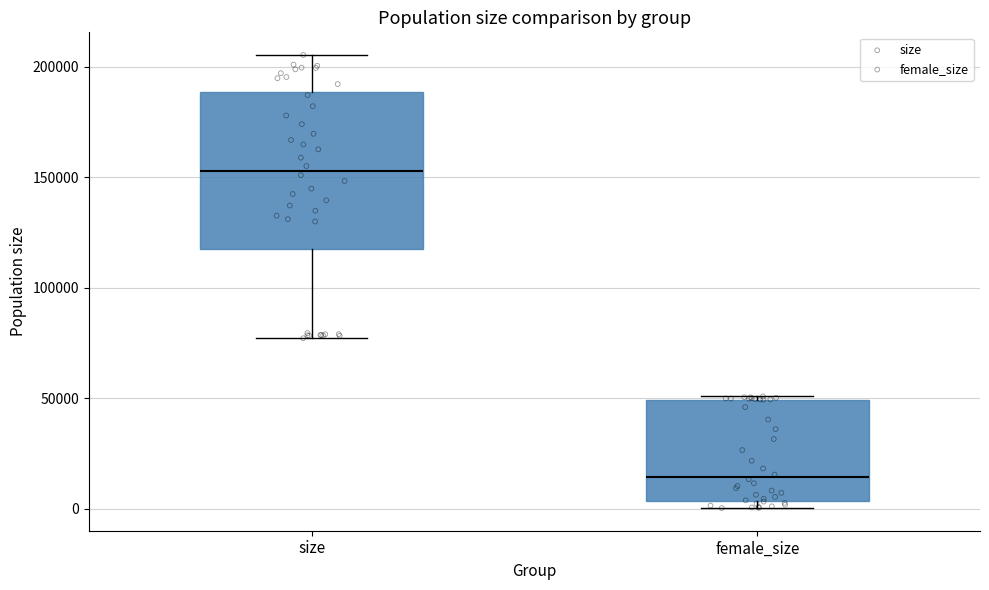

Reading left to right, transcribe this box plot: for each box, give where its median line is, the range the box spans, and where its two whiskers end, as read against the y-axis. The values are not printed on the chart, so give them approximately, as read against the axis.

size: median 155000, box 115000 to 190000, whiskers 75000 to 205000
female_size: median 15000, box 5000 to 50000, whiskers 0 to 50000